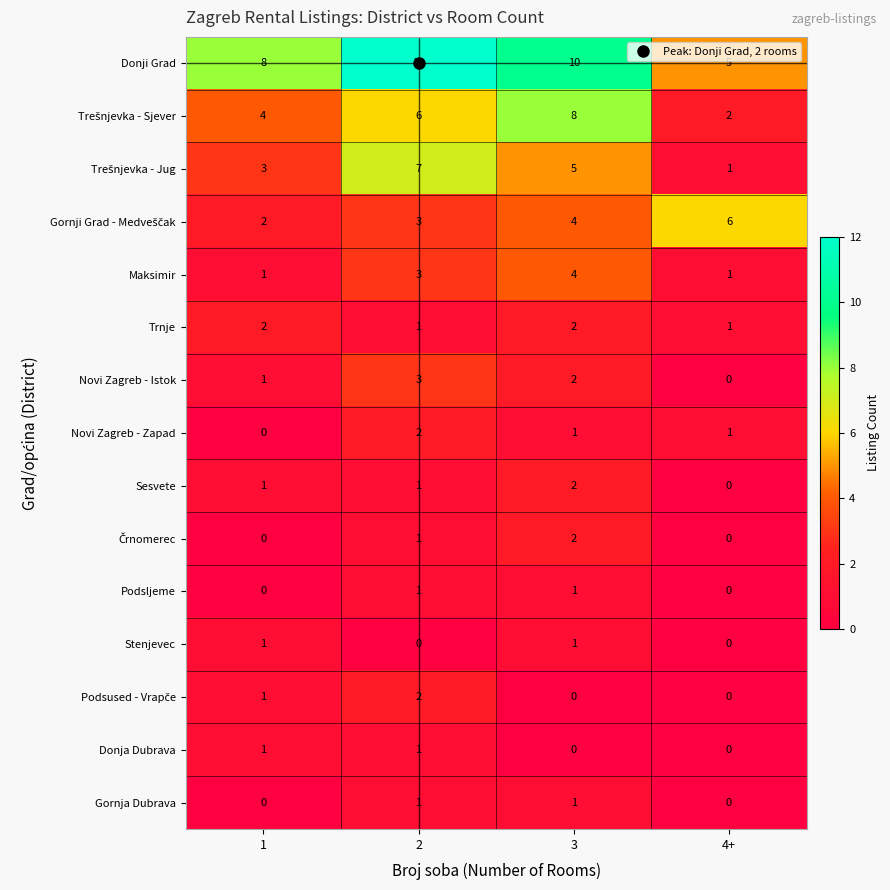

What is the sum of all Trnje values?

6